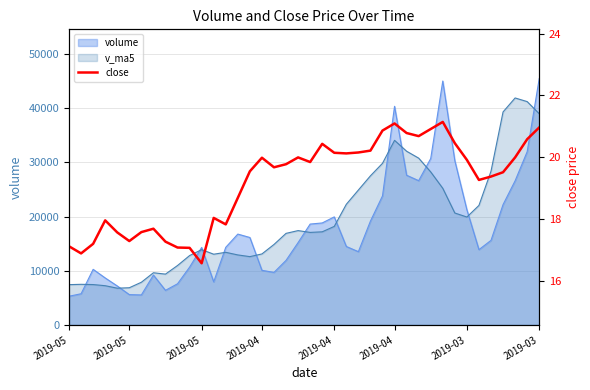

Reading right to left, extract all data points from this chart.

21.0	20.6	20.0	19.5	19.4	19.3	19.9	20.4	21.1	20.9	20.7	20.8	21.1	20.9	20.2	20.1	20.1	20.1	20.4	19.8	20.0	19.8	19.7	20.0	19.5	18.7	17.8	18.0	16.6	17.1	17.1	17.3	17.7	17.6	17.3	17.6	17.9	17.2	16.9	17.1